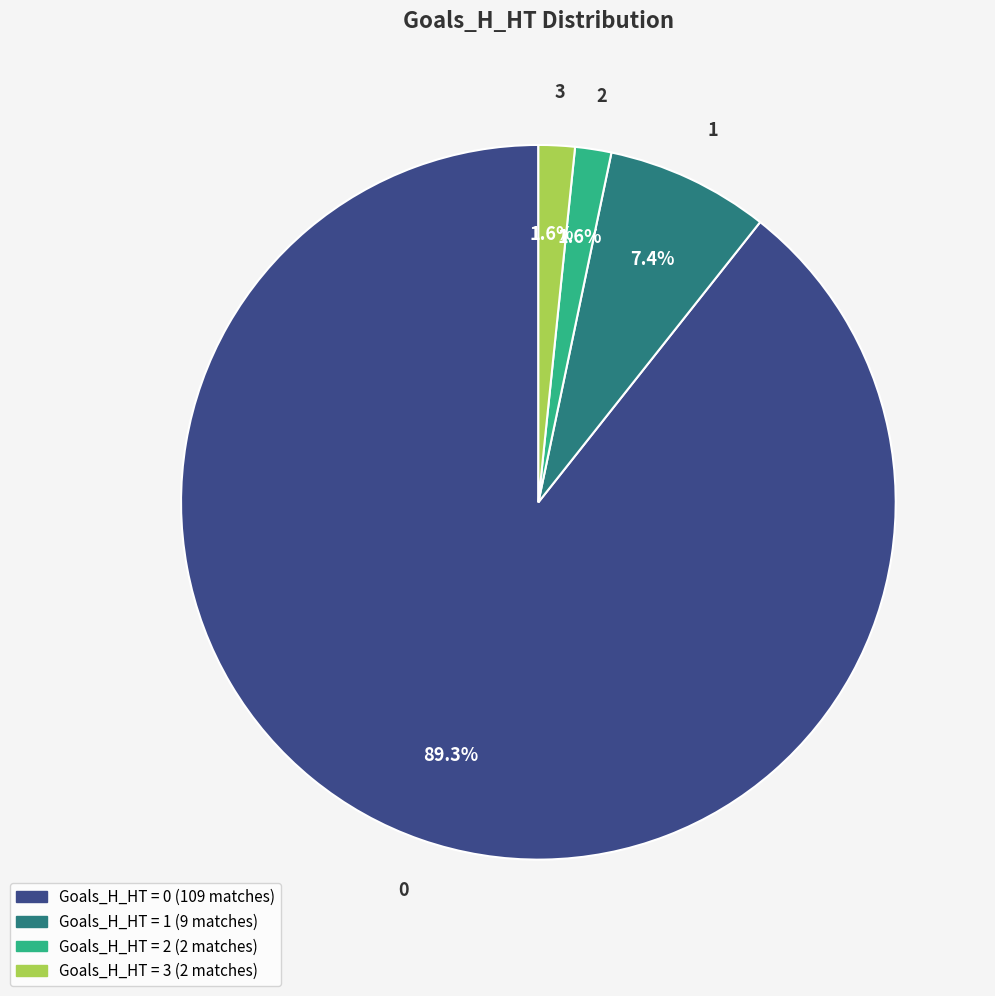

Is there any slice that represents more than half of the pie?

Yes